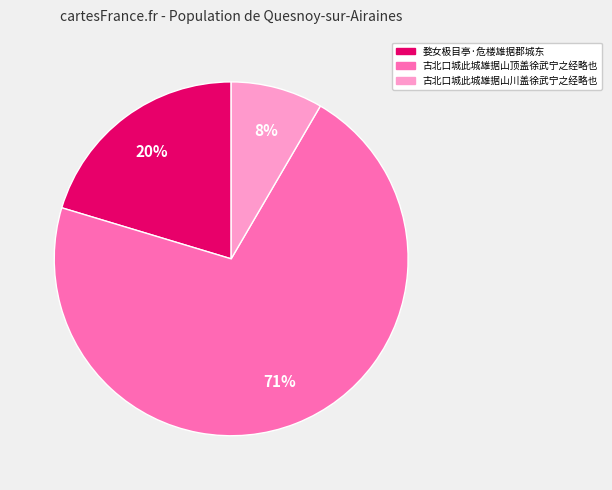

Does 古北口城此城雄据山顶盖徐武宁之经略也 represent more than half of the total?

Yes